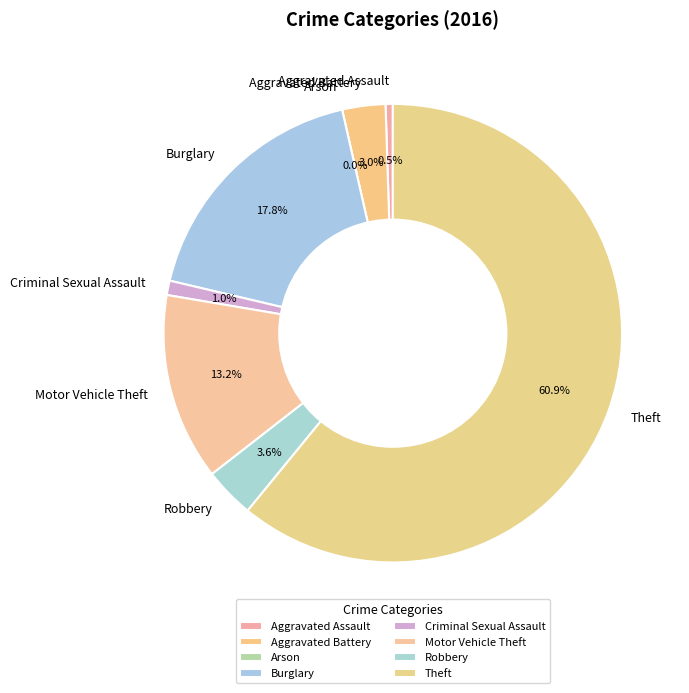

To the nearest percent, what portion does Theft represent?

61%